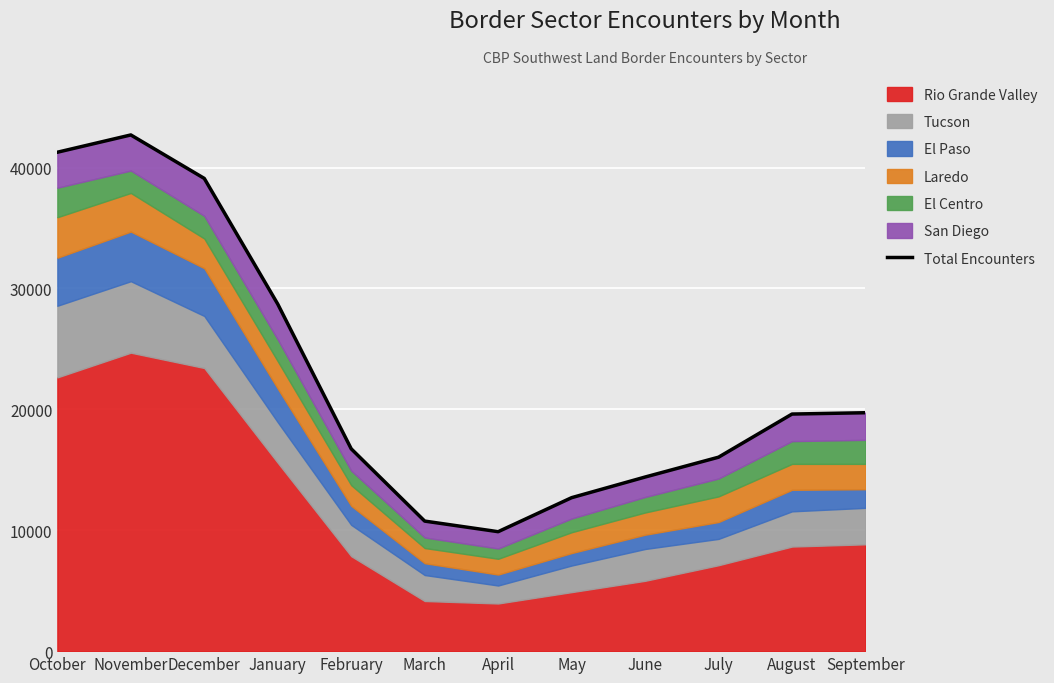

True or false: the data shows 4052 at August.

False